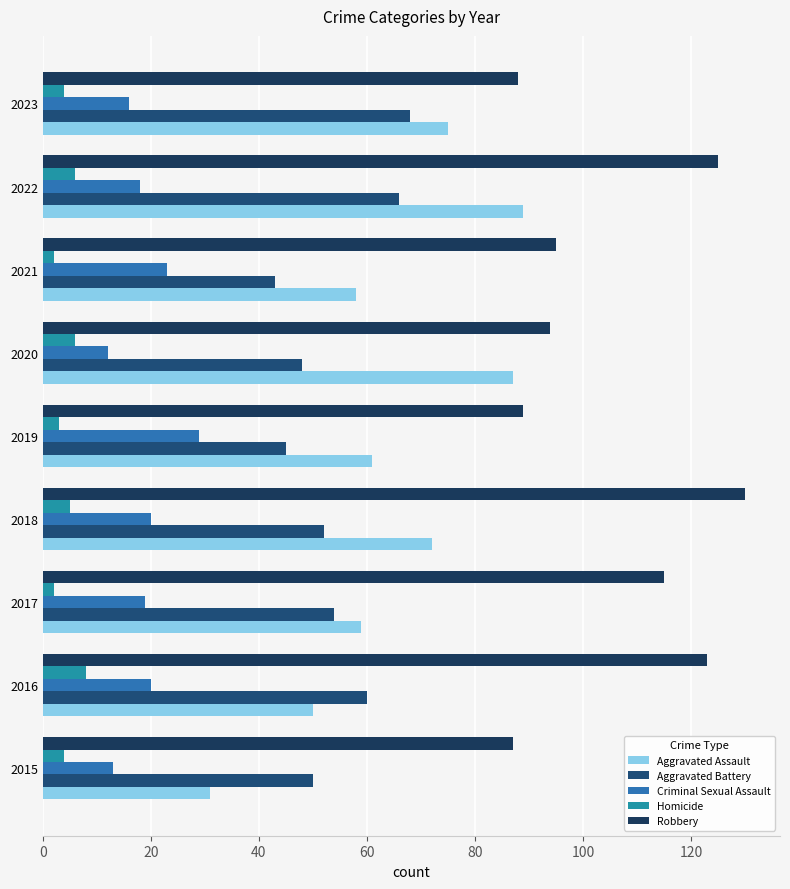

How many data points does each series have?

9